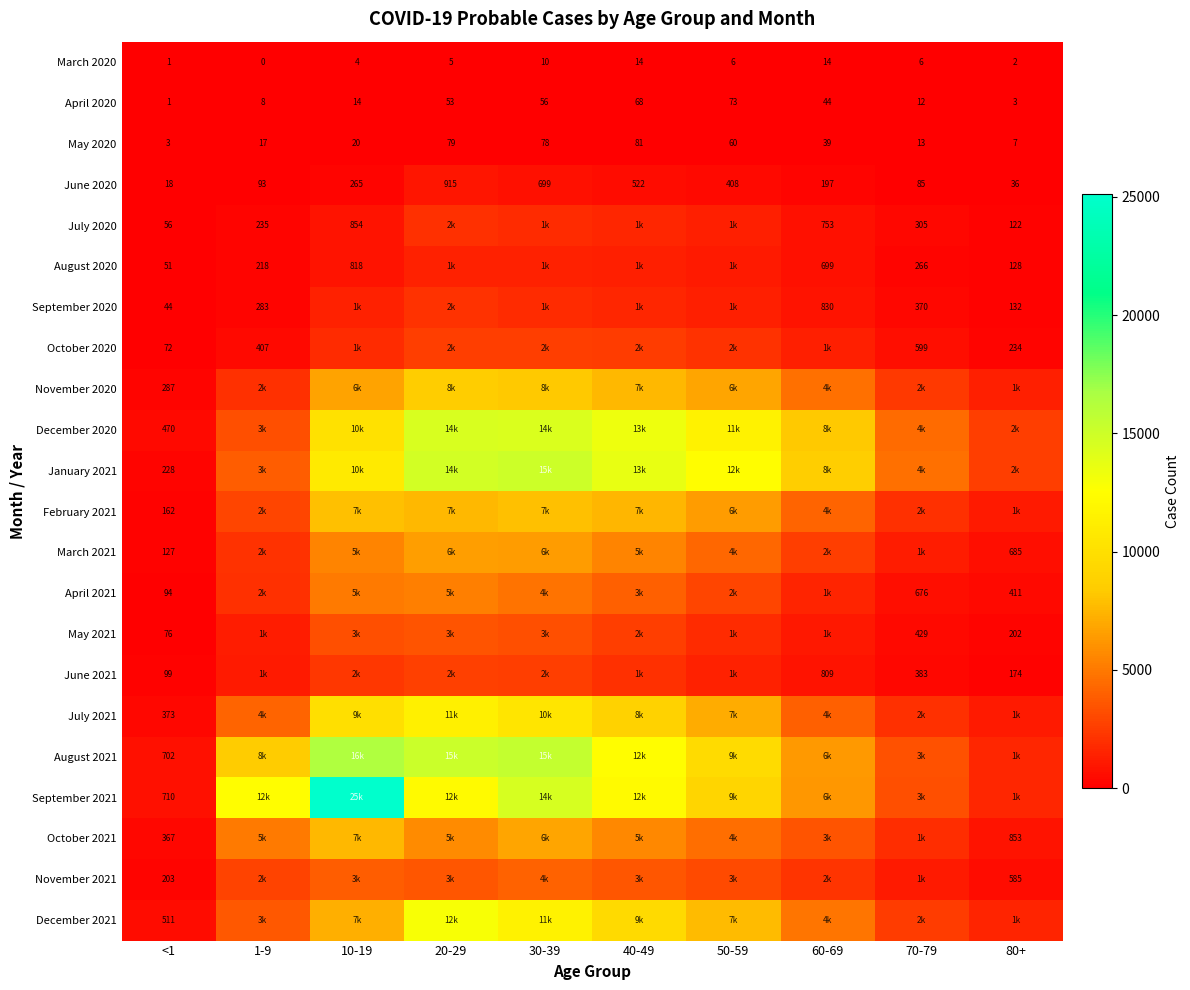

What is the highest value of the April 2020 series?

73